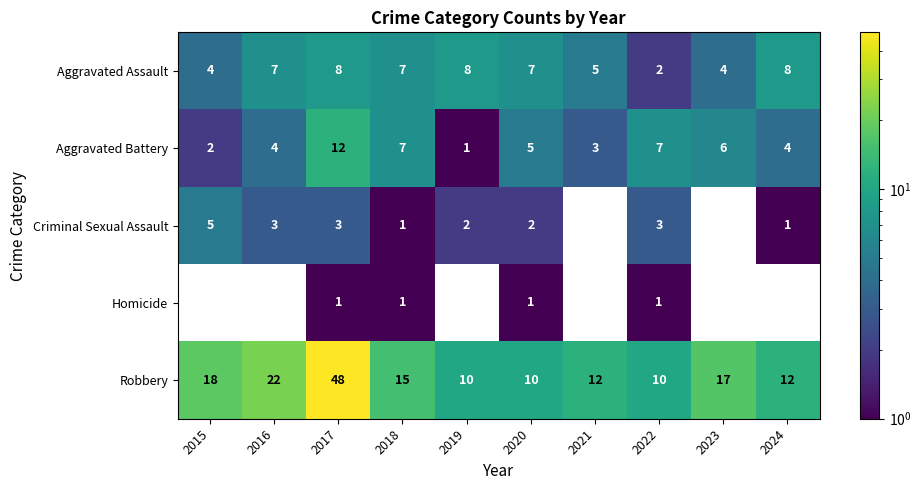

What is the smallest value displayed?

1.0